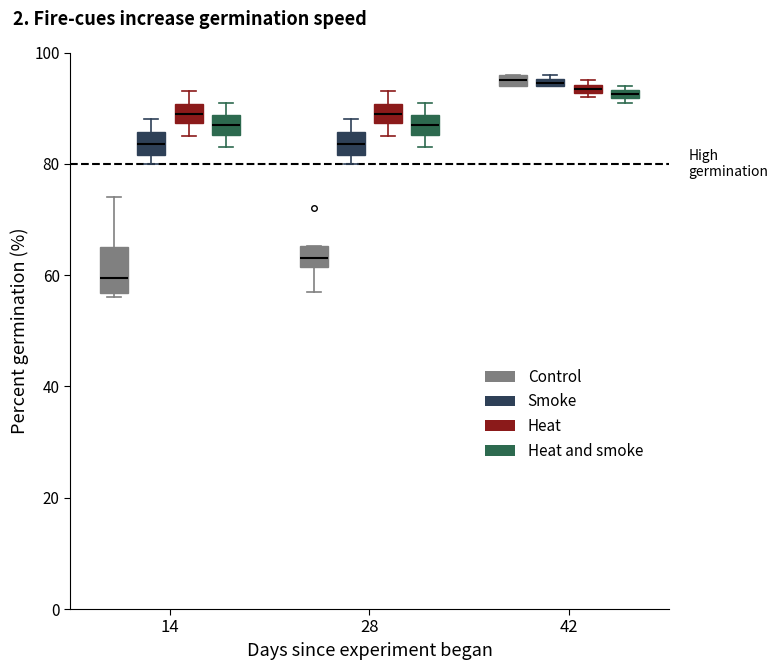

Where does the upper whisker of the box for 14 (Control) end on the y-axis? The values are not printed on the chart, so give them approximately, as read against the axis.

74